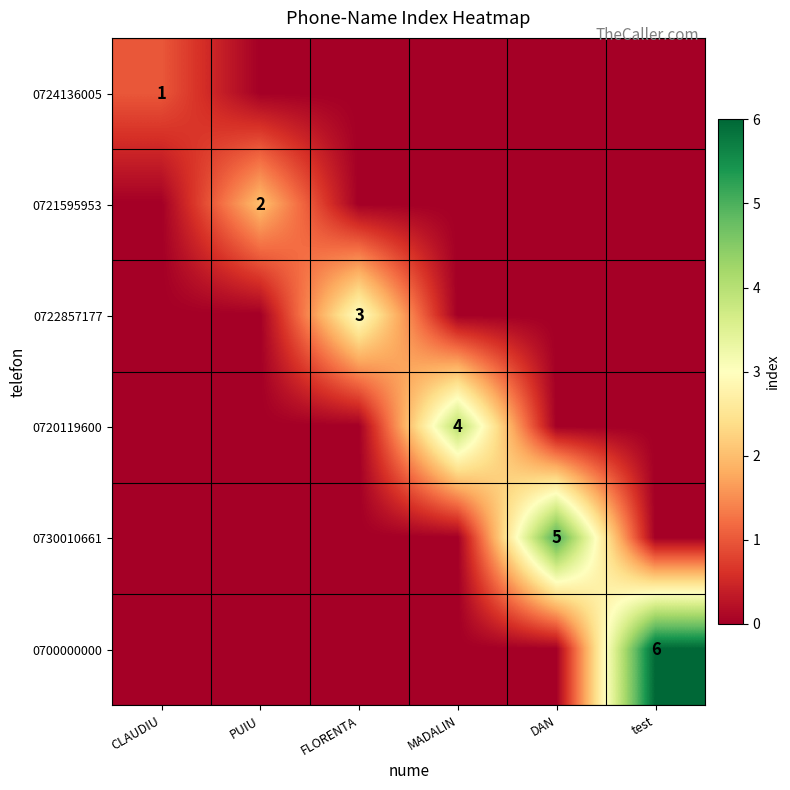

The value of 0722857177 at FLORENTA is 3. True or false?

True